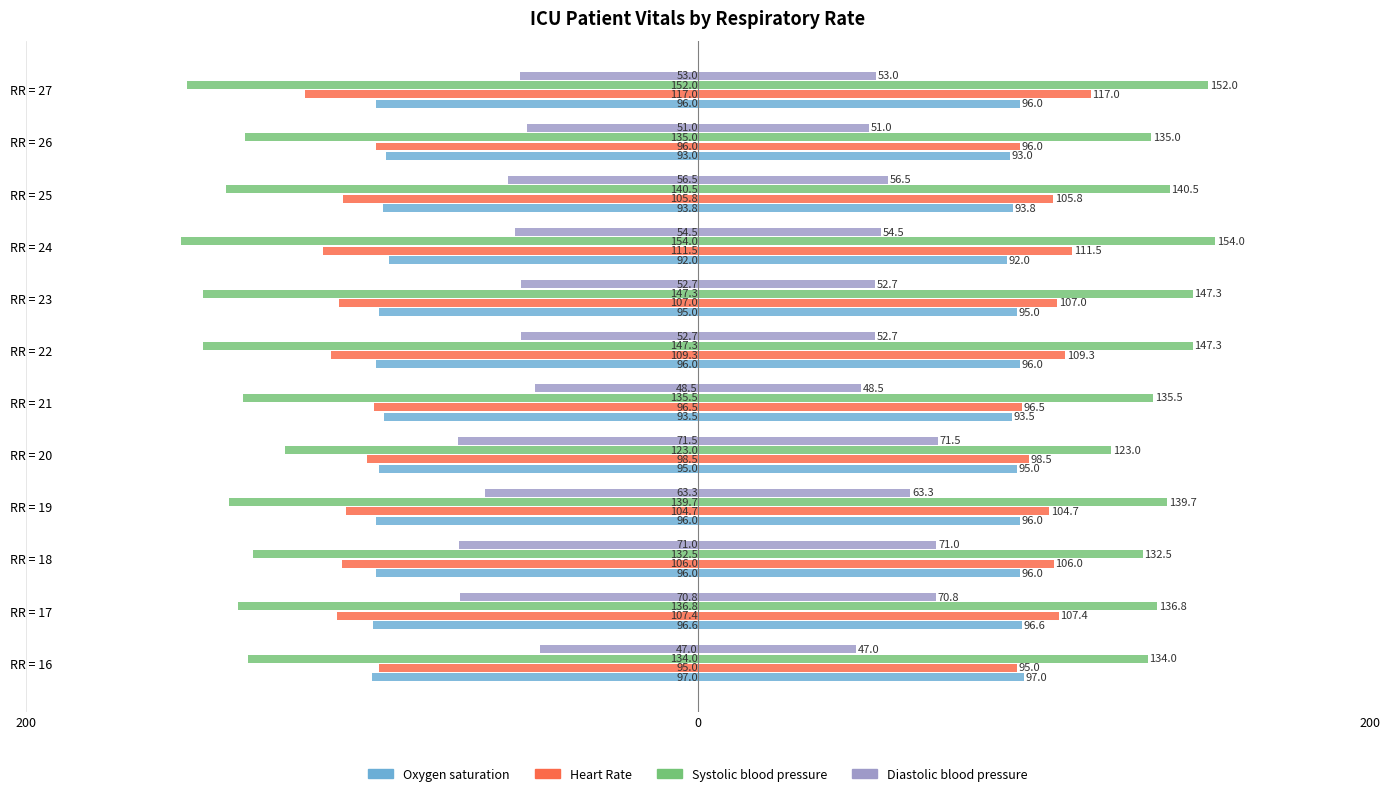

What is the value of the Heart Rate bar at the 12th from the left?

-117.0